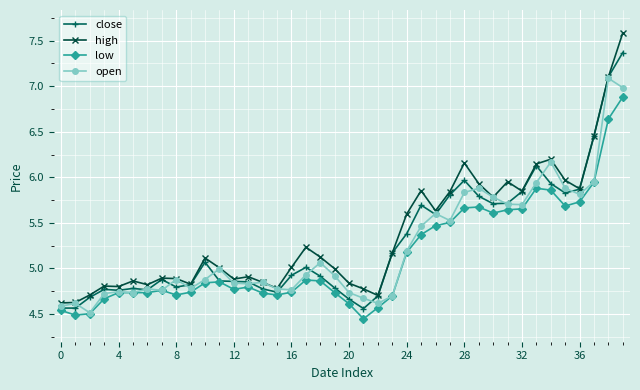

What is the sum of all open values?

209.2